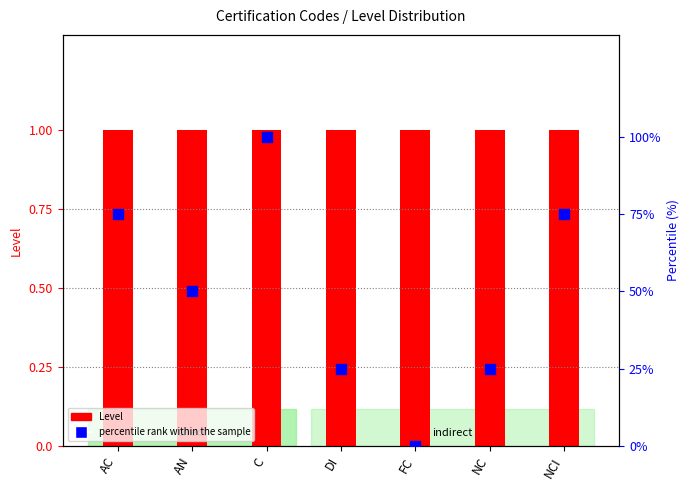

Which series has the largest Y range (max minus min)?

percentile rank within the sample